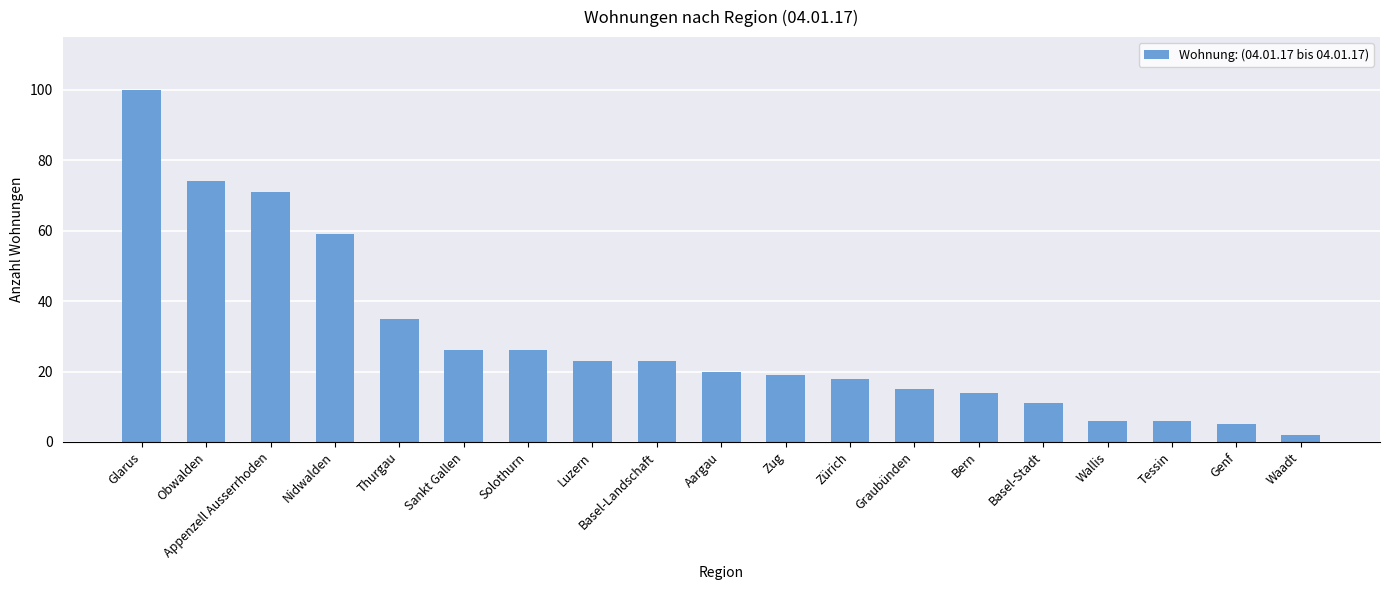

What is the ratio of the value at Basel-Stadt to the value at Glarus?

0.1